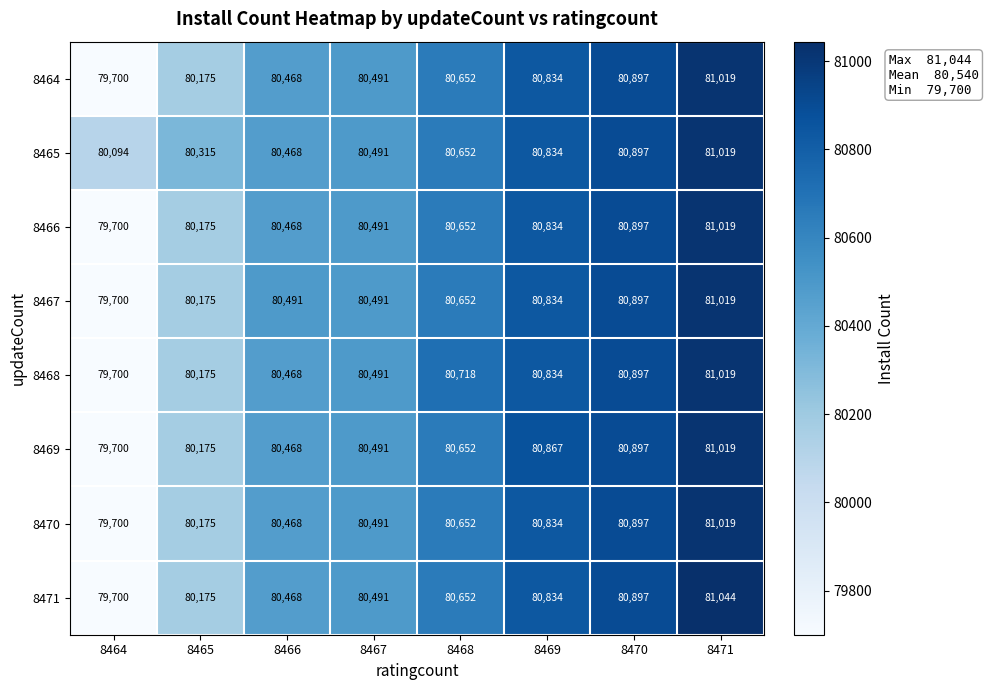

What is the approximate value of 8466 at 8469?

80834